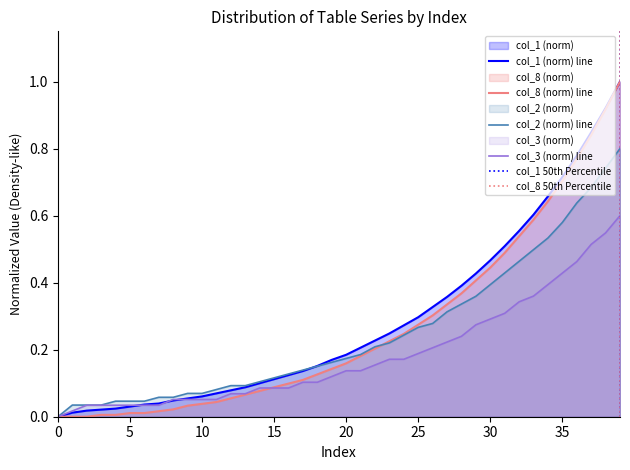

Count the number of categories in the chart.

40